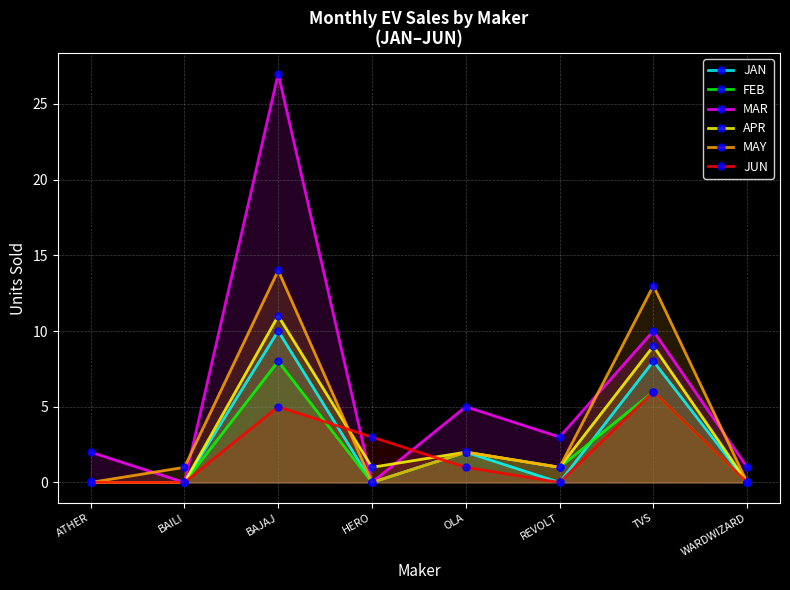

What are all the series names shown in the legend?

JAN, FEB, MAR, APR, MAY, JUN